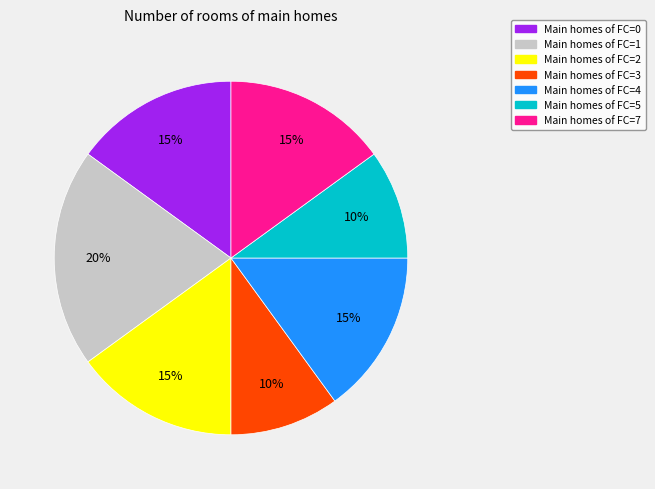

To the nearest percent, what is the difference between the largest and smallest slice percentages?

10%